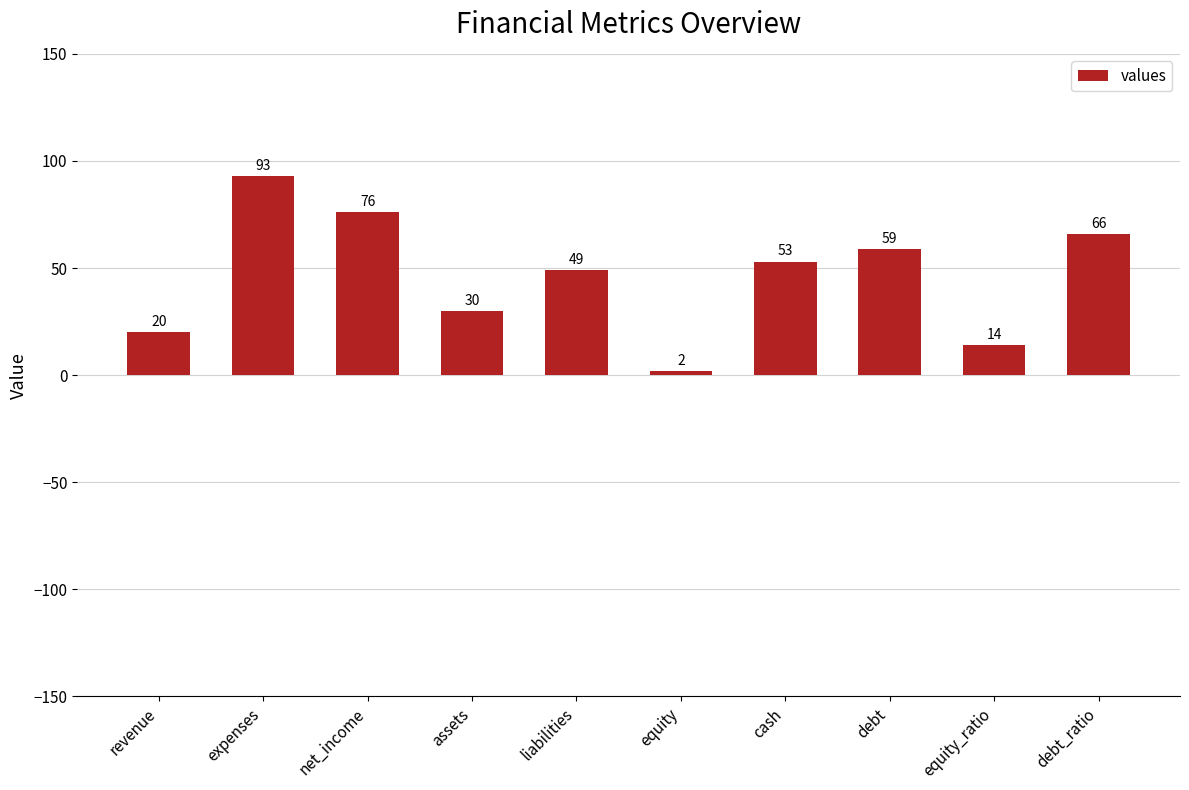

What is the change in value from expenses to cash?

-40